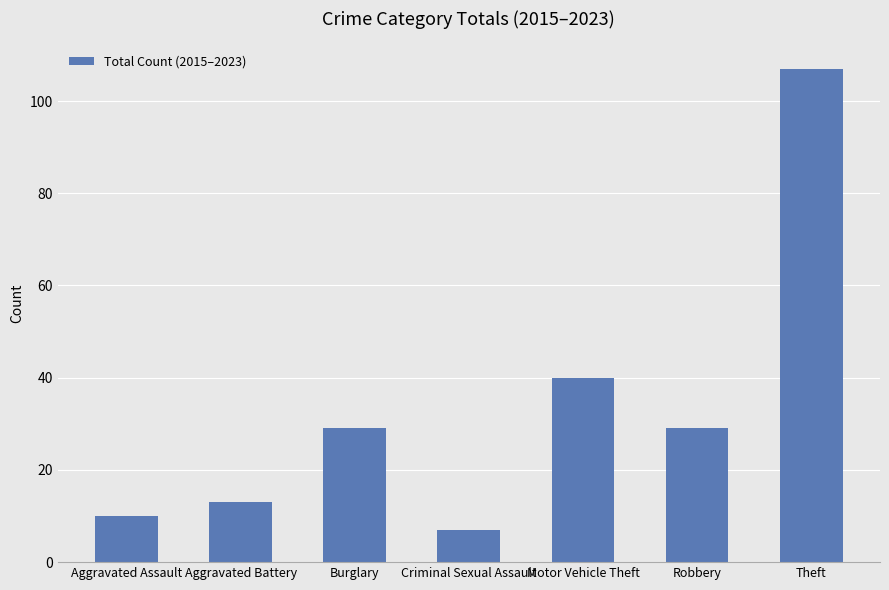

What is the greatest value displayed?

107